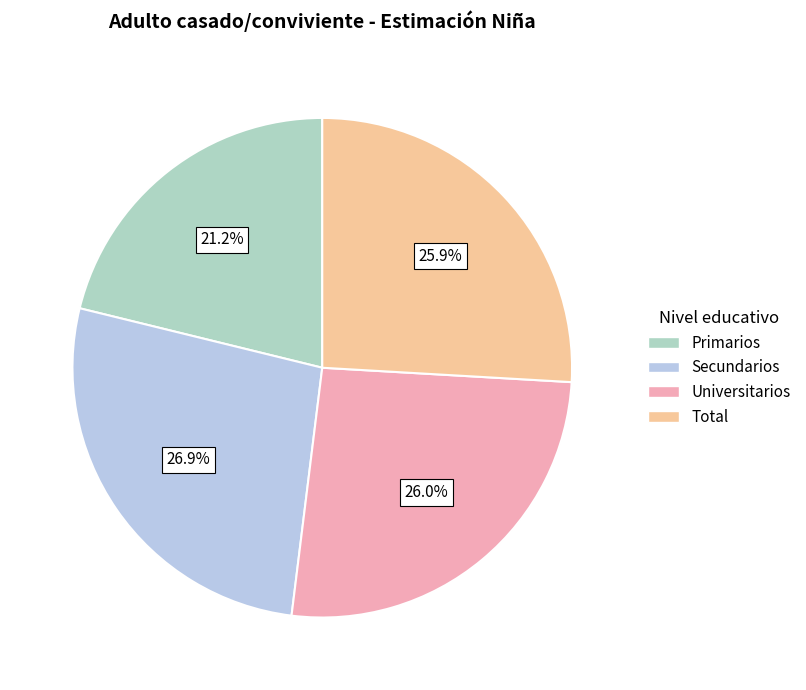

To the nearest percent, what portion does Primarios represent?

21%